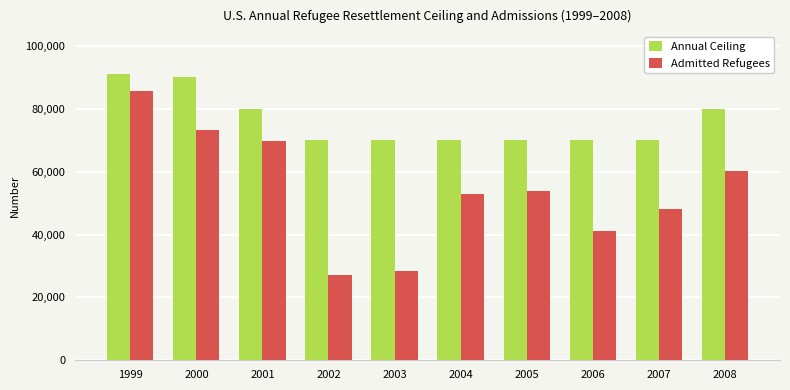

What is the average value of the Admitted Refugees series?

54047